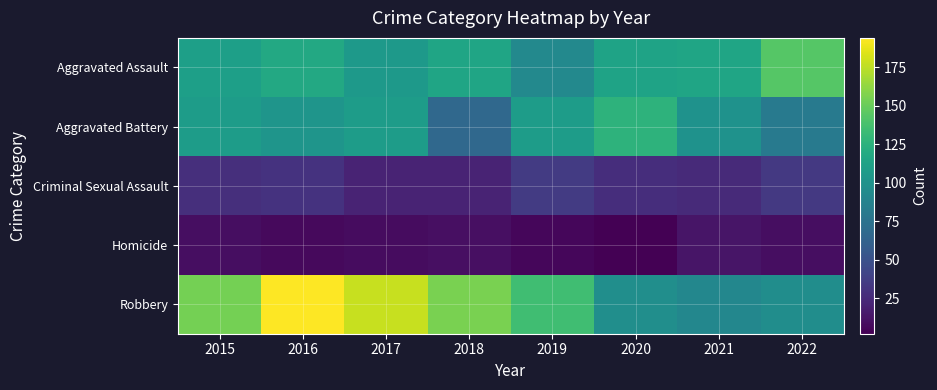

What is the total value across all series at 2020?

365